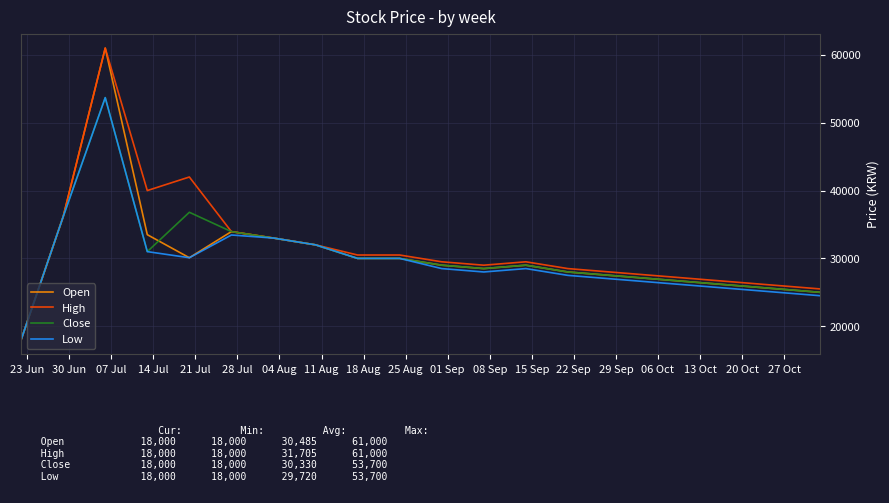

What is the greatest value displayed?

61000